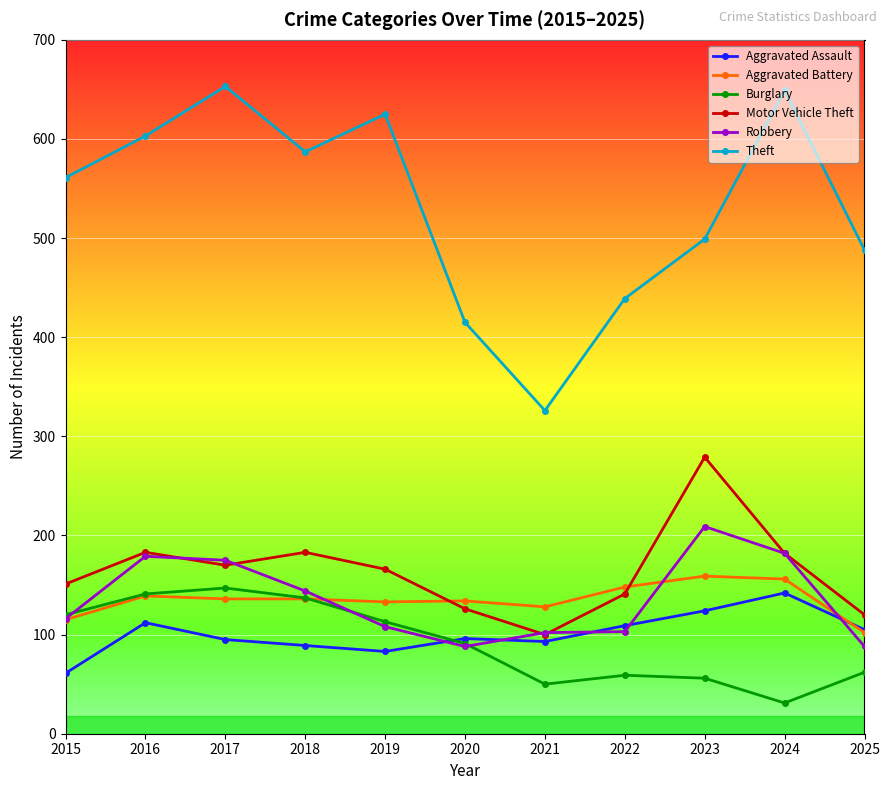

What is the difference between the Aggravated Battery values at 2017 and 2022?

12